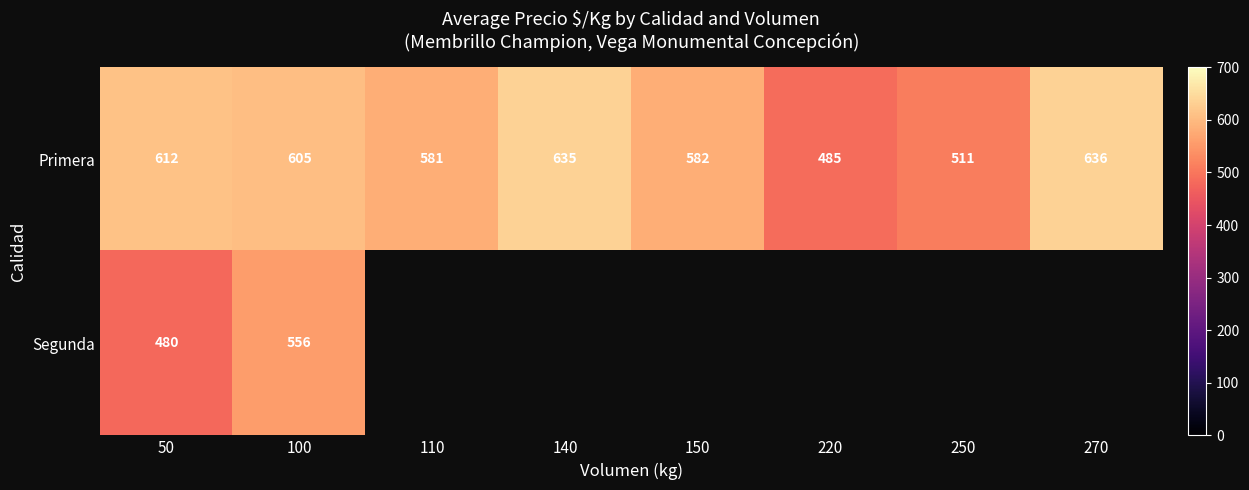

Is the value of Segunda at 100 greater than the value of Primera at 270?

No